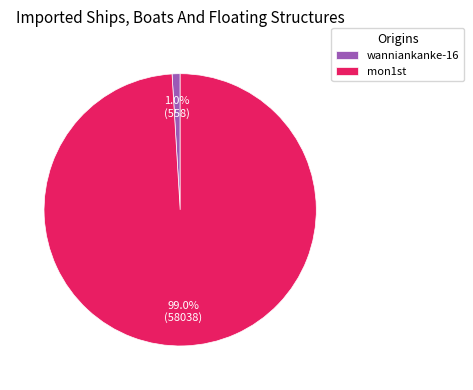

To the nearest percent, what portion does wanniankanke-16 represent?

1%